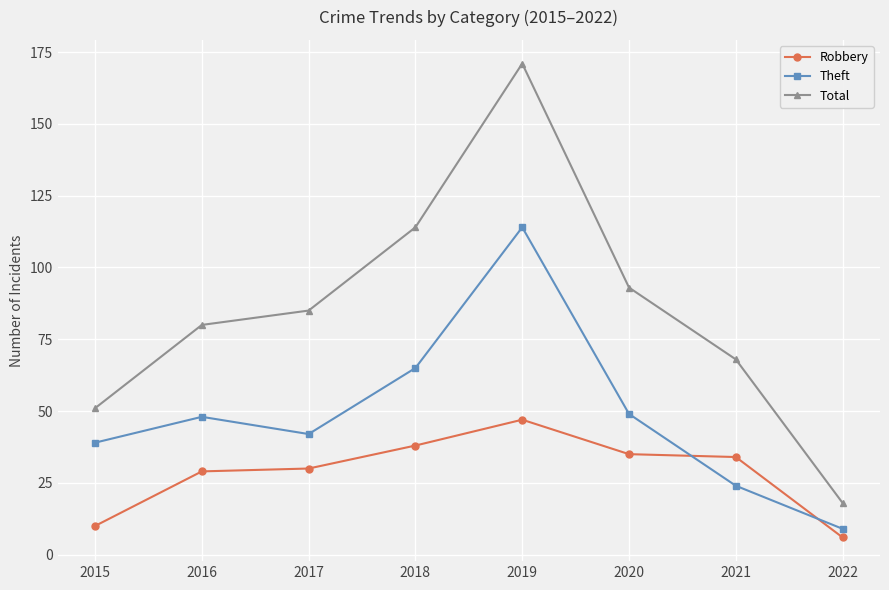

Reading left to right, what are all the values shown in this chart?

Robbery: 2015=10	2016=29	2017=30	2018=38	2019=47	2020=35	2021=34	2022=6
Theft: 2015=39	2016=48	2017=42	2018=65	2019=114	2020=49	2021=24	2022=9
Total: 2015=51	2016=80	2017=85	2018=114	2019=171	2020=93	2021=68	2022=18